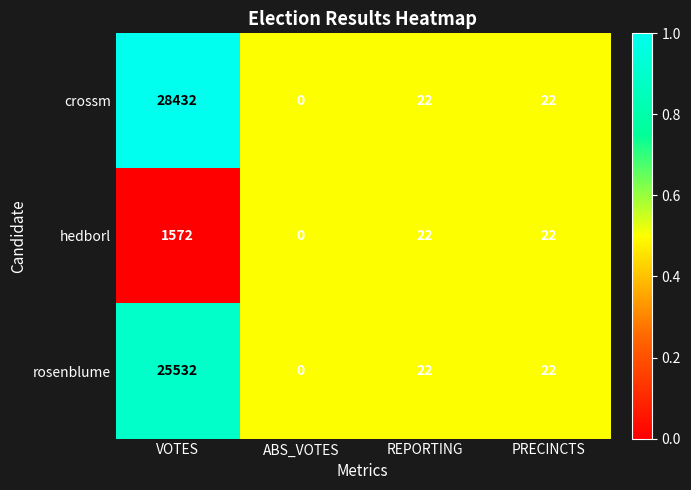

The hedborl series shows 2785 at VOTES. True or false?

False